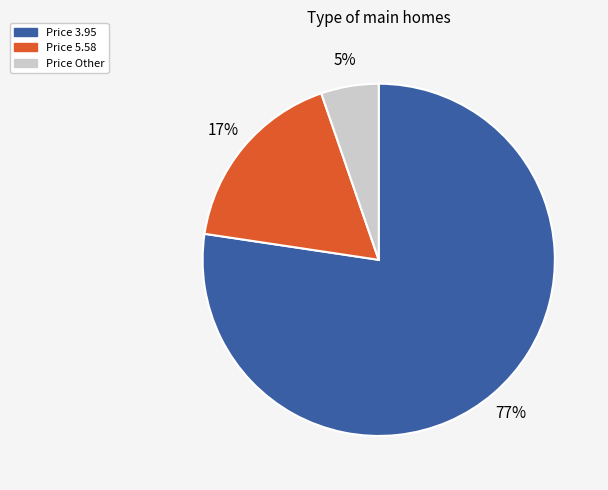

To the nearest percent, what is the average slice percentage?

33%